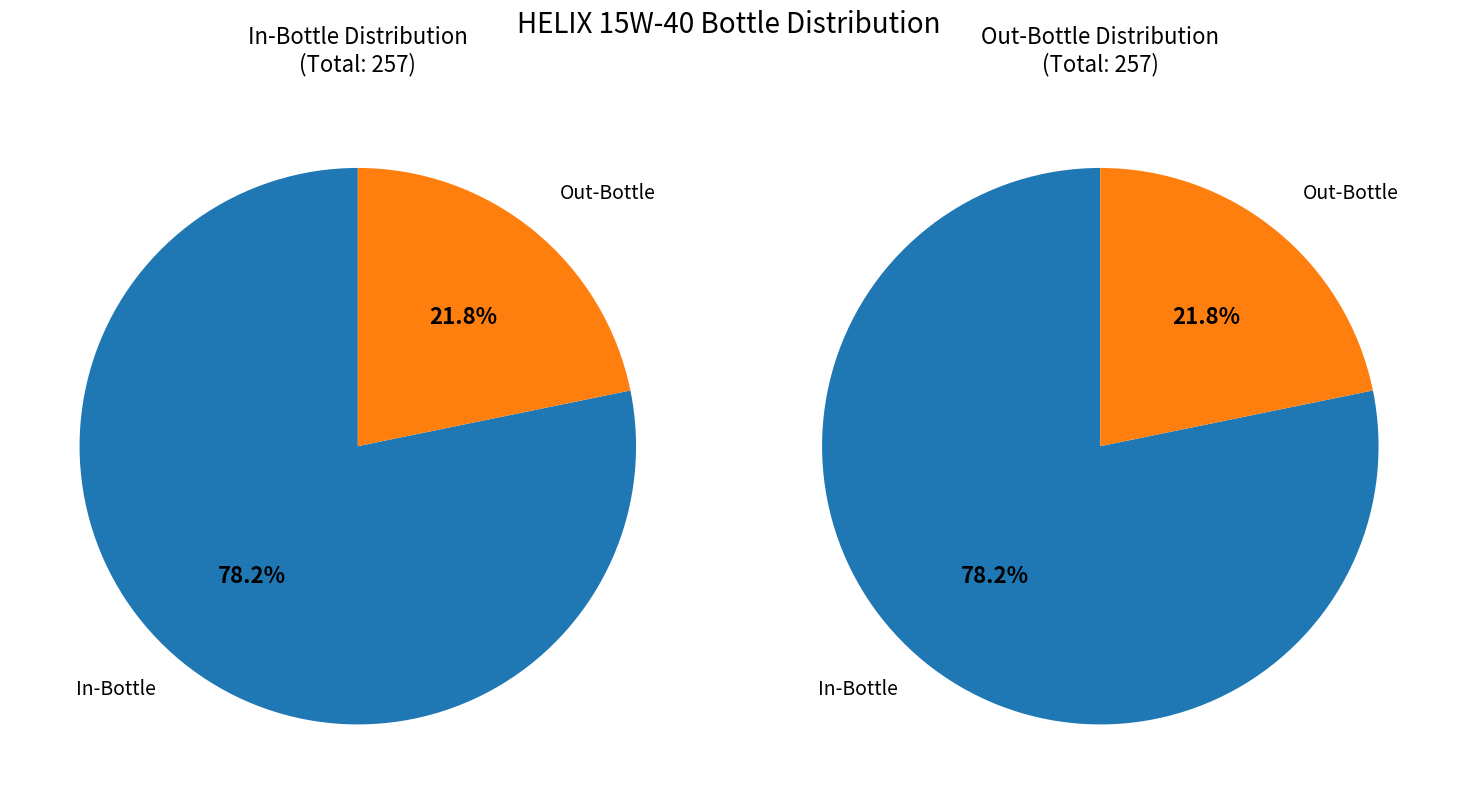

How many slices are in this pie chart?

2